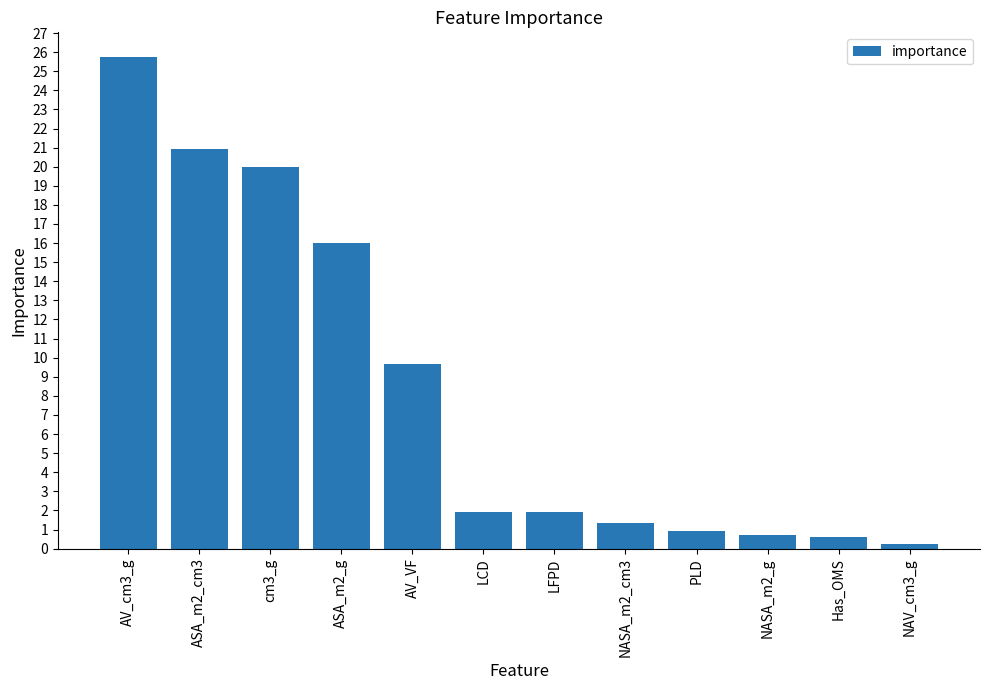

How many series are shown in this chart?

1